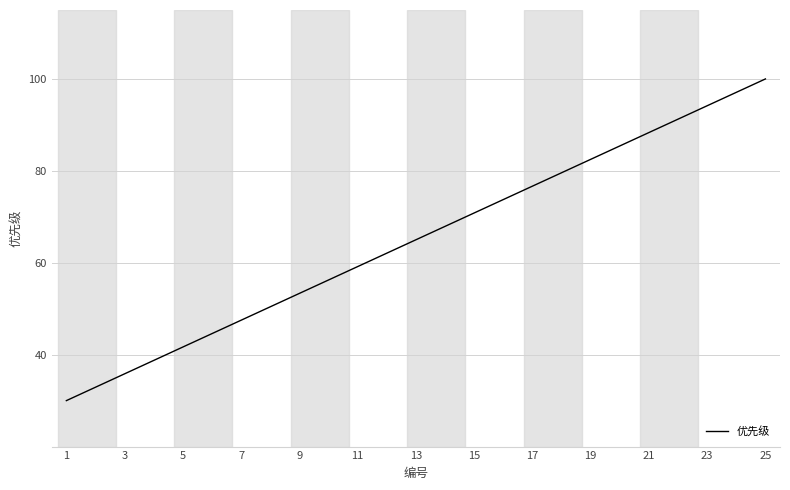

What is the minimum value shown in the chart?

30.0